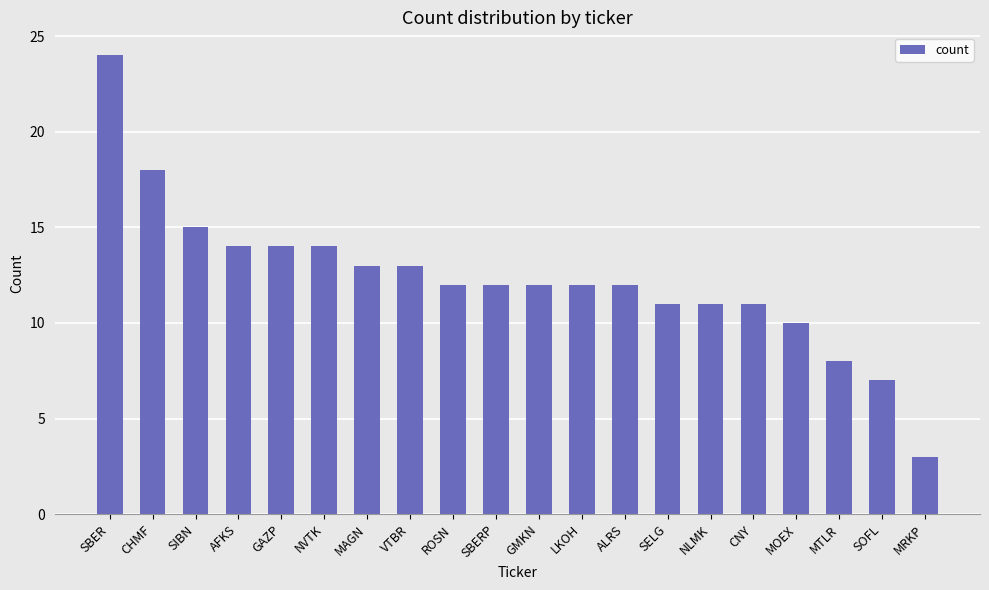

Which label corresponds to the largest value in the chart?

SBER